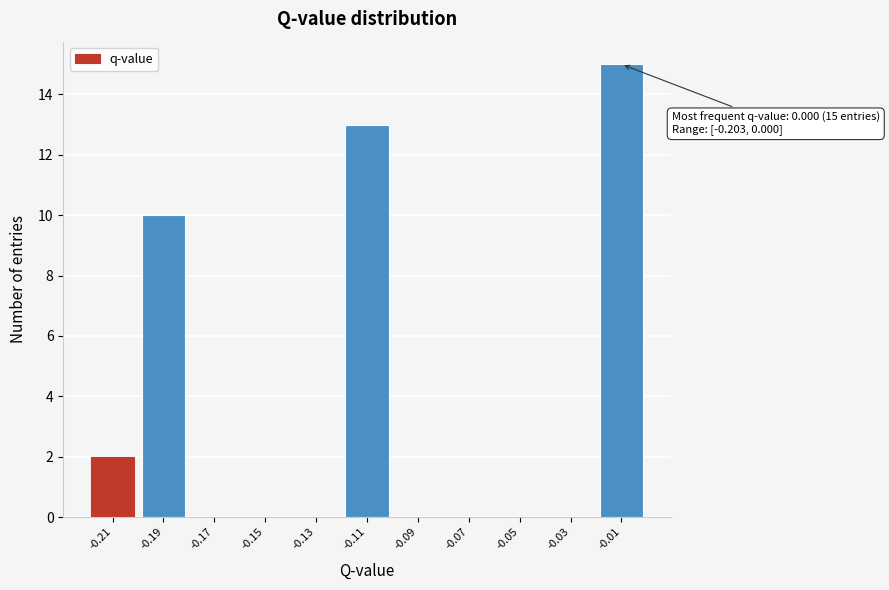

Reading right to left, list all the values displayed in this chart.

-0.01=15	-0.03=0	-0.05=0	-0.07=0	-0.09=0	-0.11=13	-0.13=0	-0.15=0	-0.17=0	-0.19=10	-0.21=2